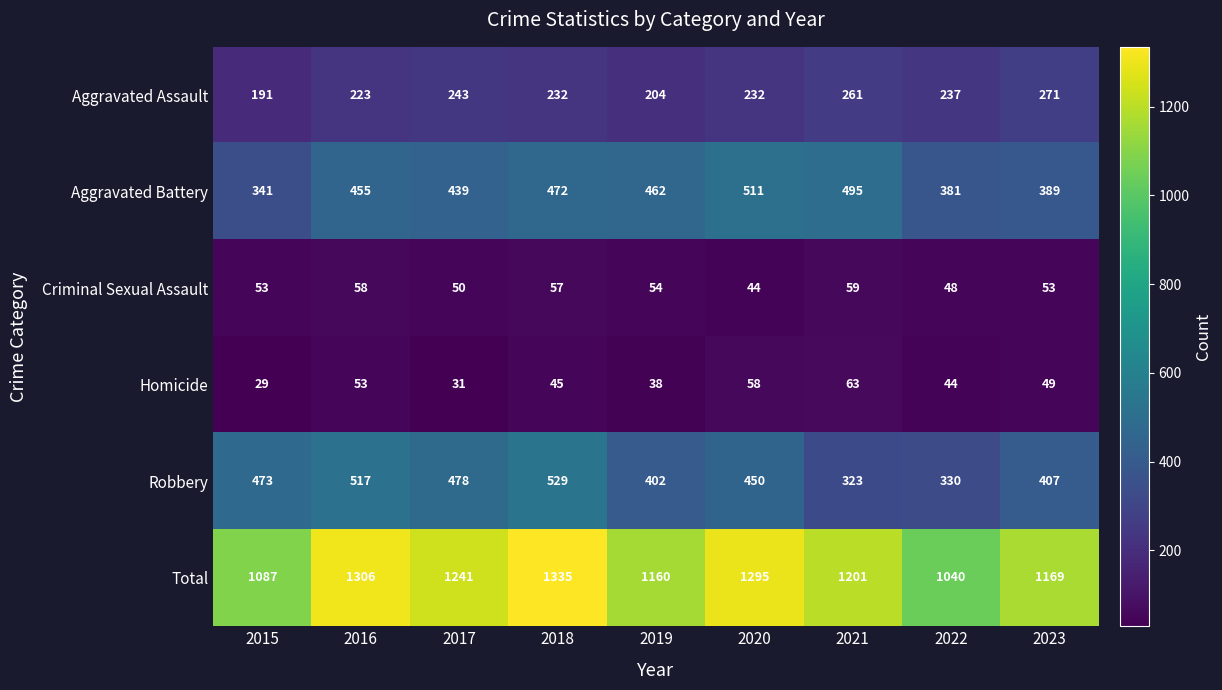

Rank the series at 2021 from highest to lowest value.

Total, Aggravated Battery, Robbery, Aggravated Assault, Homicide, Criminal Sexual Assault